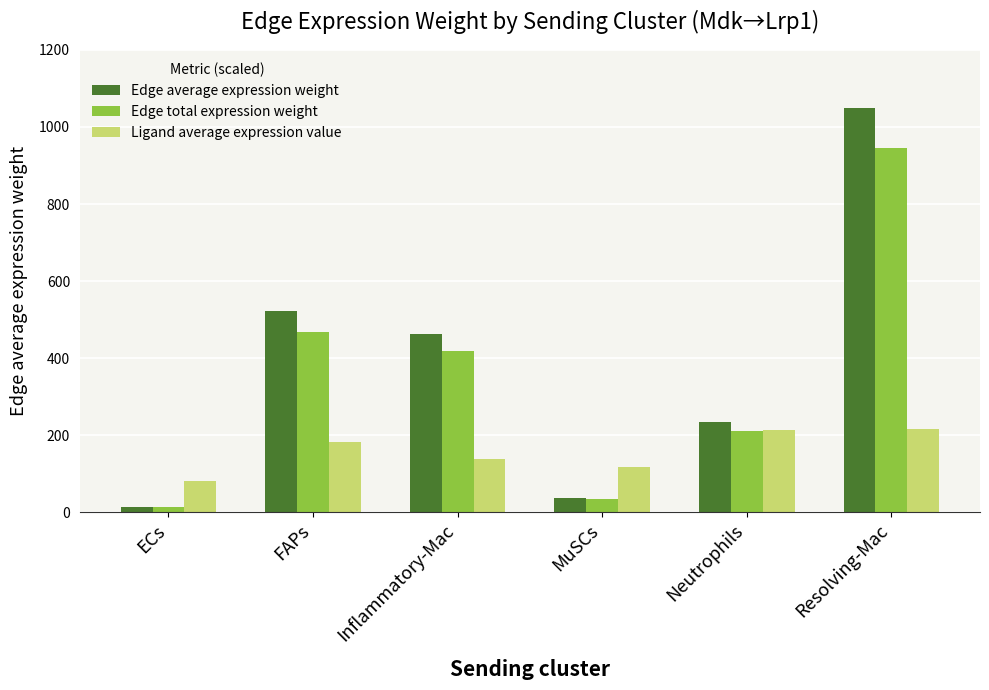

What is the sum of all Ligand average expression value values?

948.6